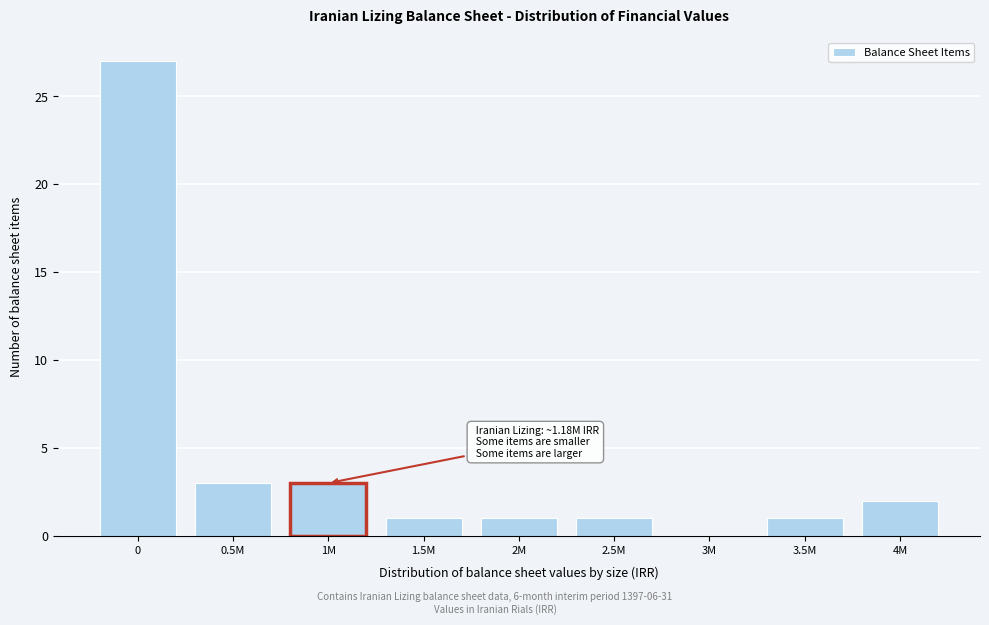

Reading left to right, list all the values displayed in this chart.

0=27	0.5M=3	1M=3	1.5M=1	2M=1	2.5M=1	3M=0	3.5M=1	4M=2